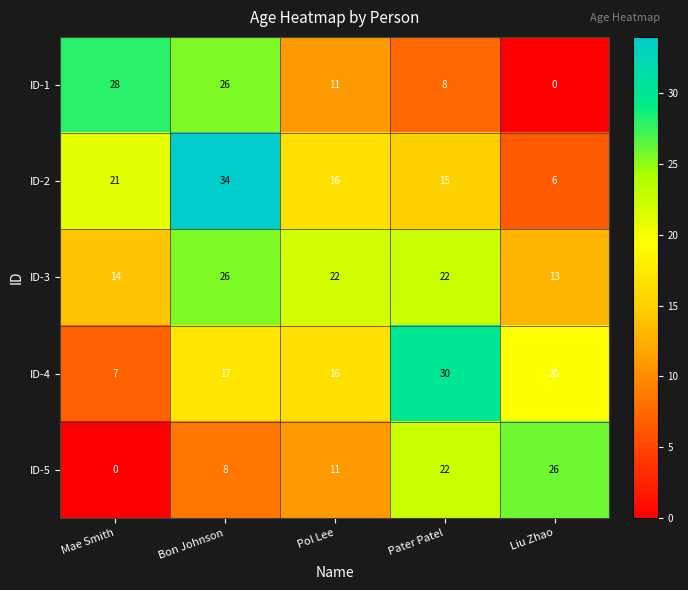

Which series has the largest total across all categories?

ID-3